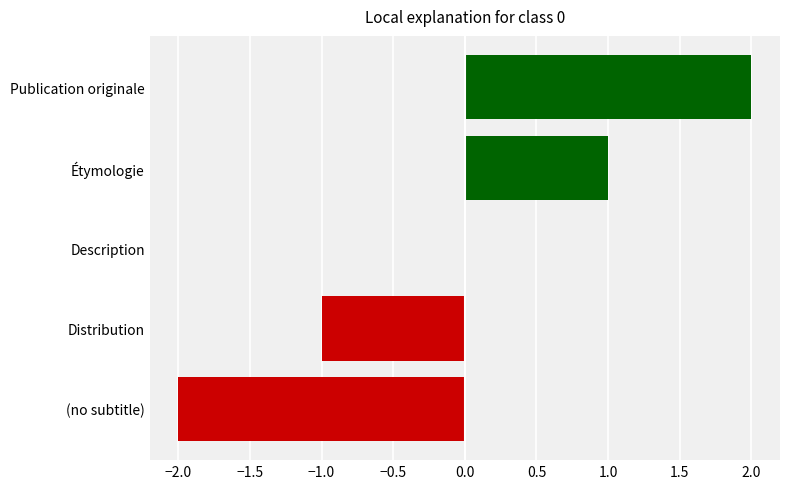

Is it true that the value at Distribution is -2?

False